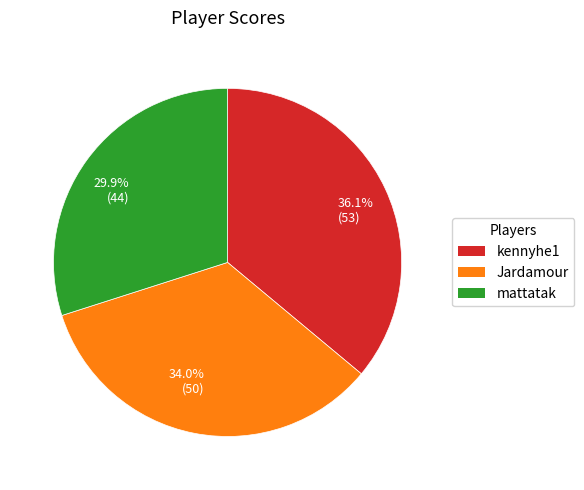

Is there a majority slice in this chart?

No